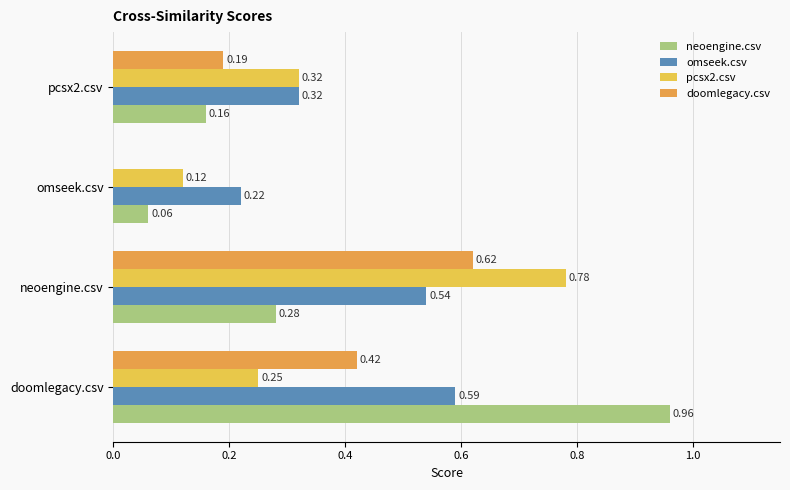

What is the sum of all neoengine.csv values?

1.5